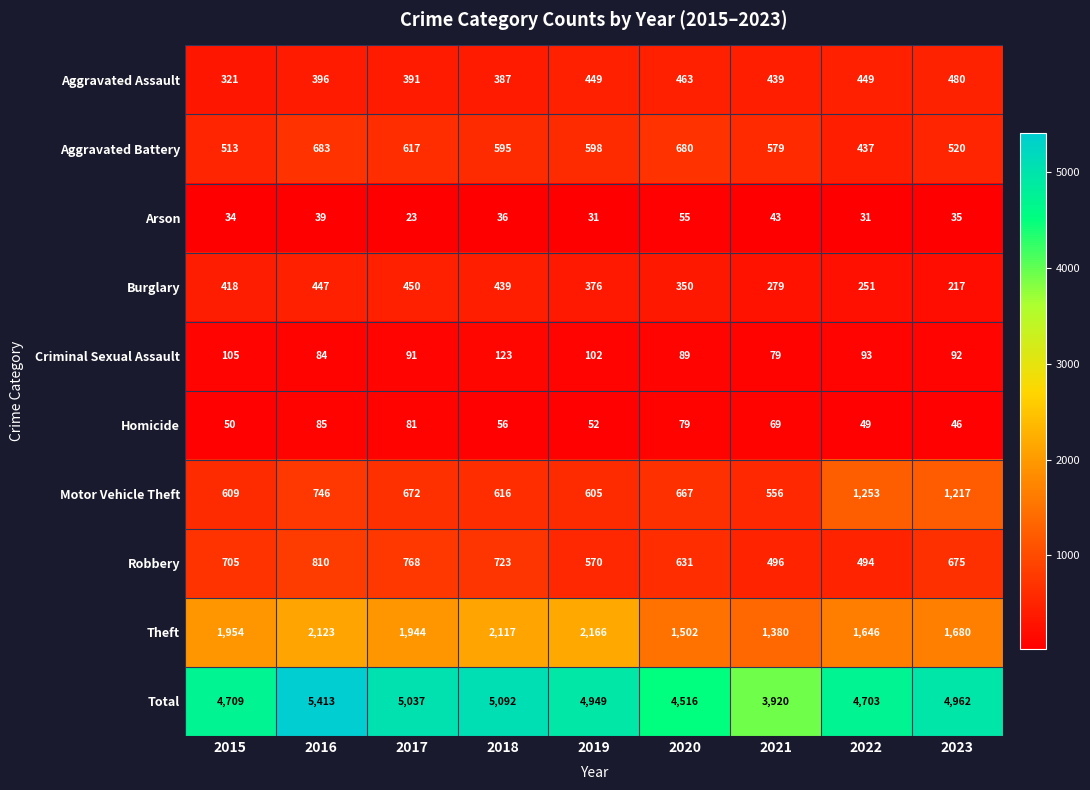

How many distinct data groups are displayed?

10